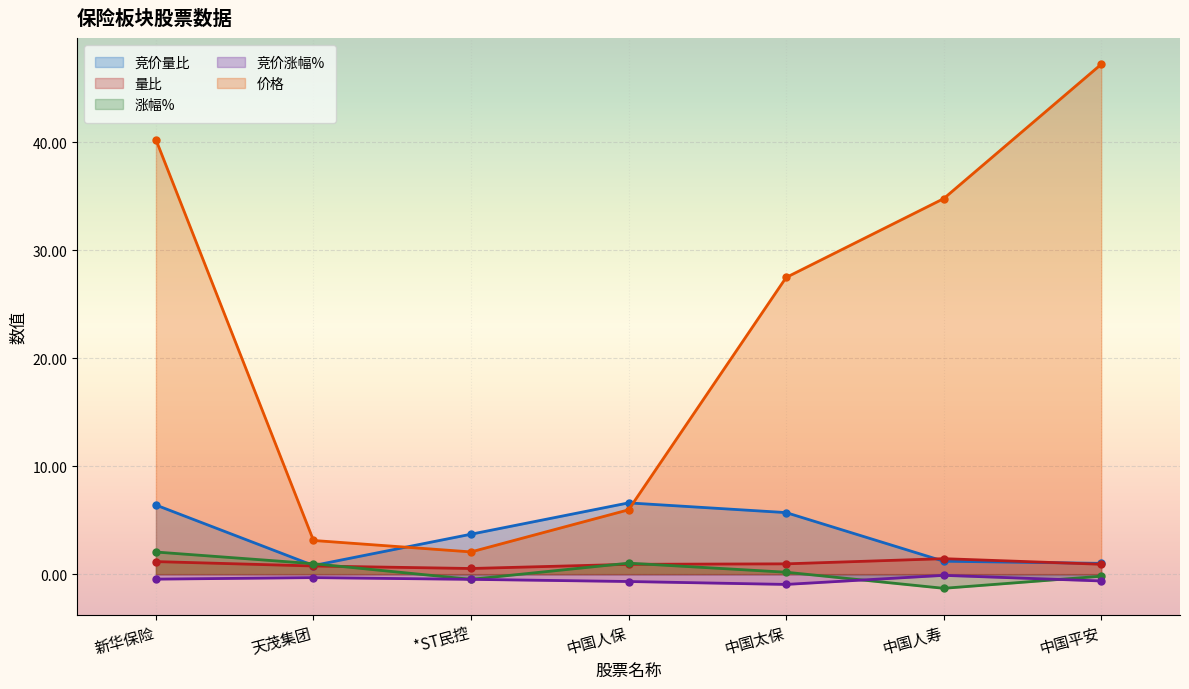

What is the label of the 1st point from the left?

新华保险